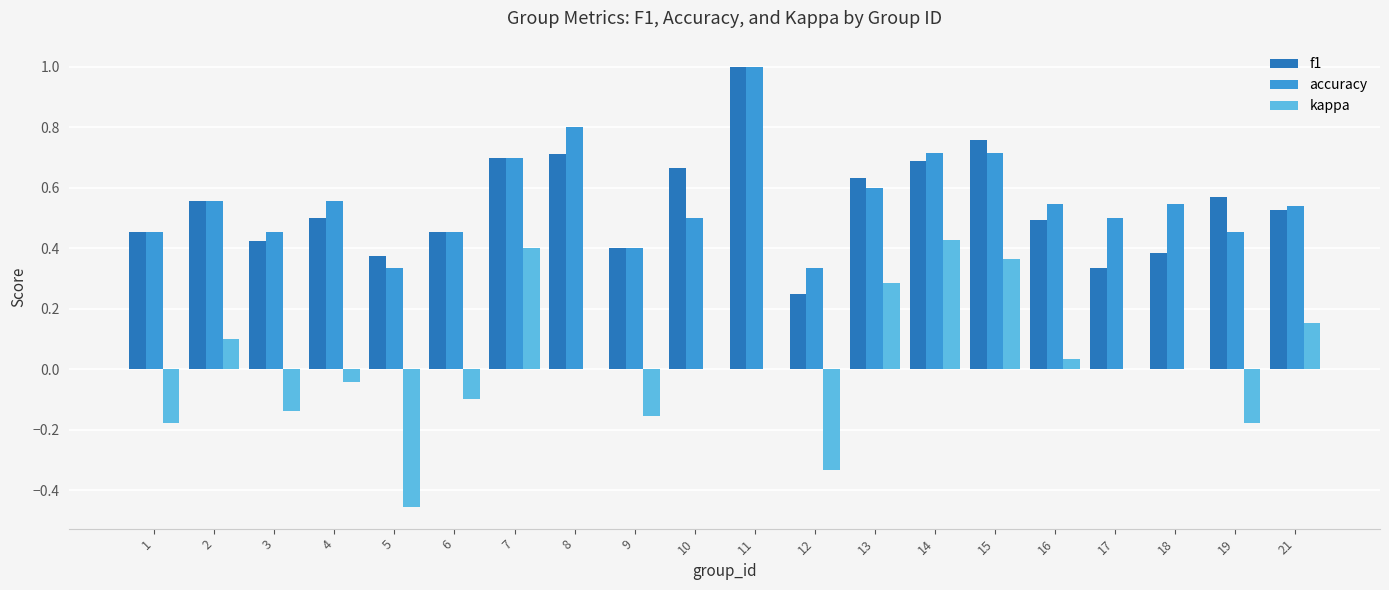

At which category is the sum across all series the highest?

11